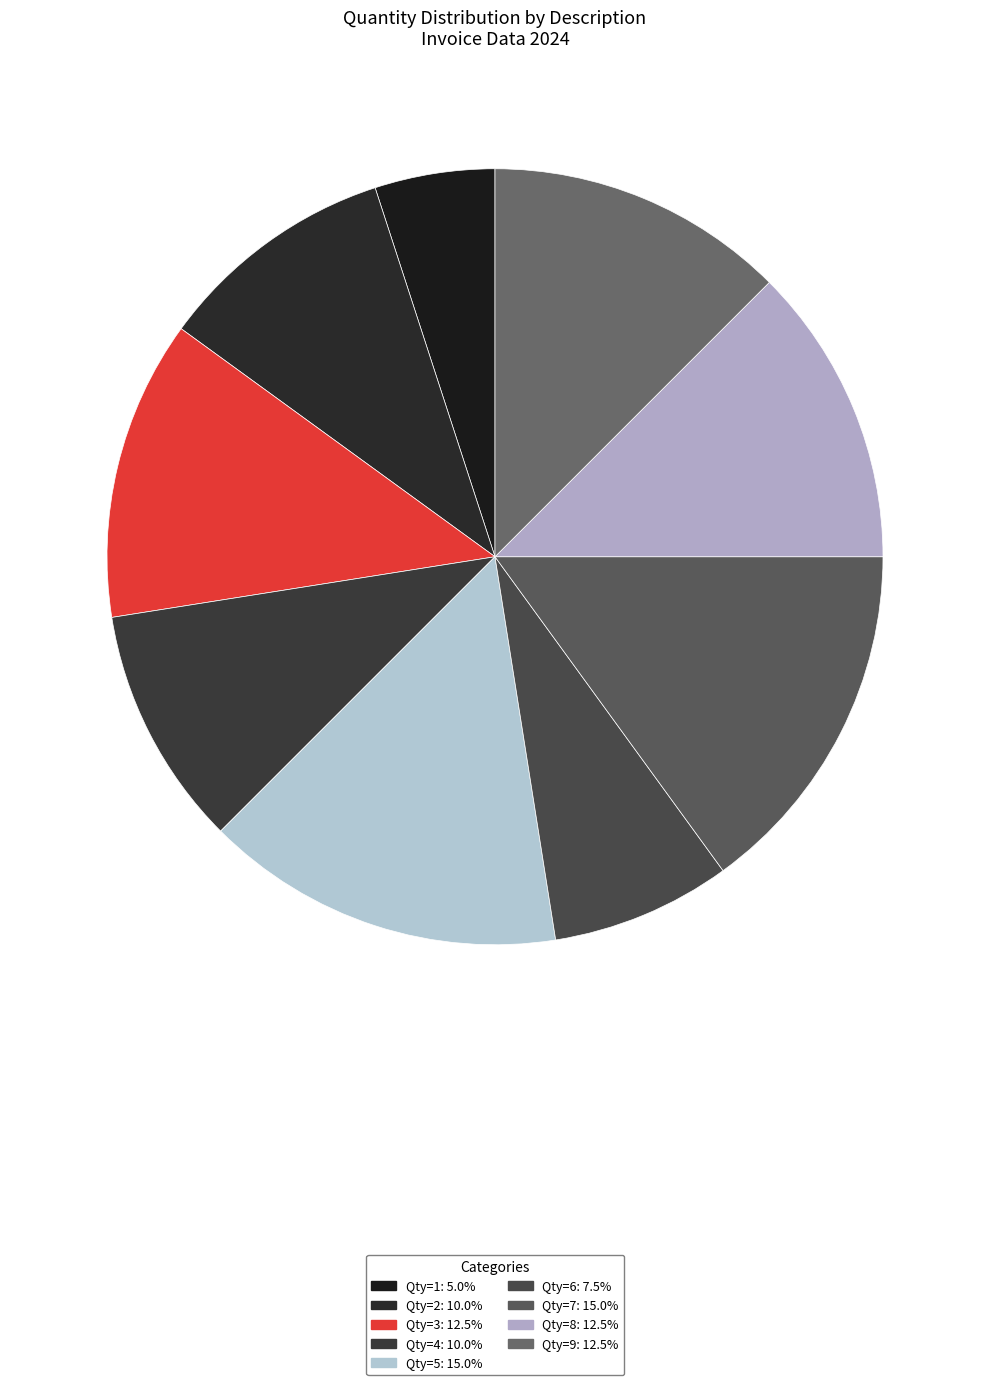

How many slices are in this pie chart?

9